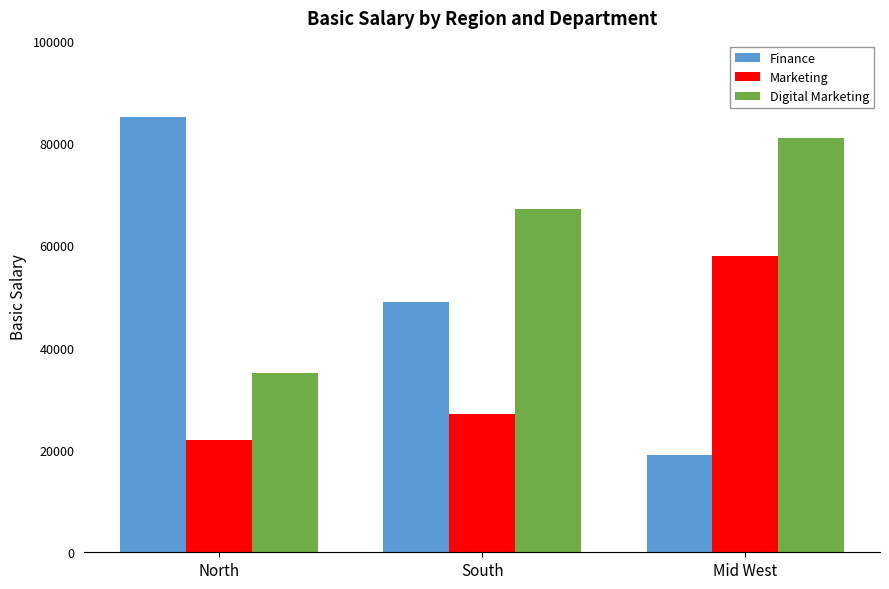

Rank the series at North from highest to lowest value.

Finance, Digital Marketing, Marketing